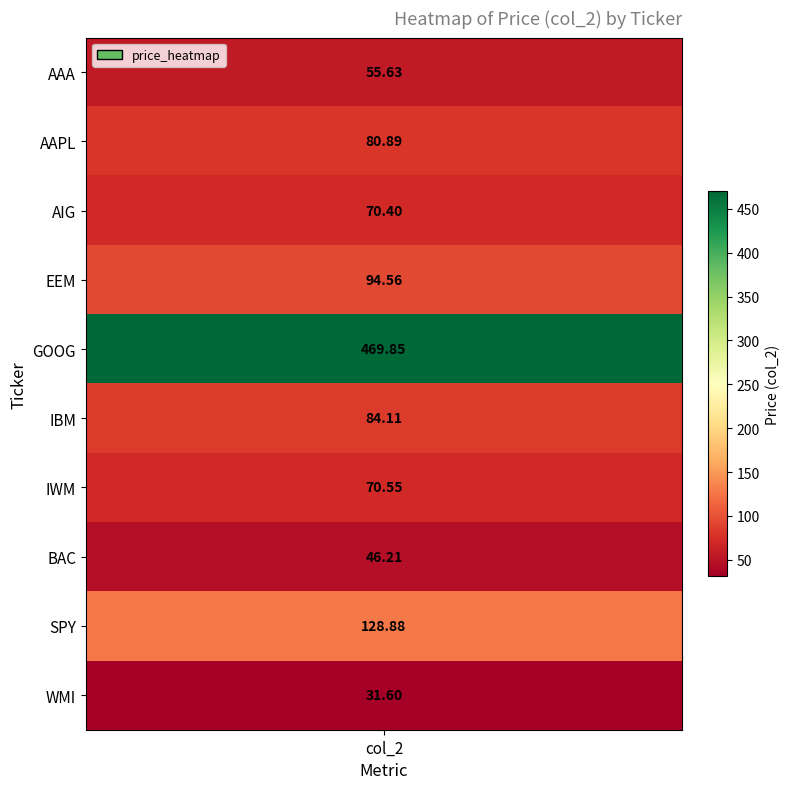

True or false: the data shows 133.9 at 5.

False